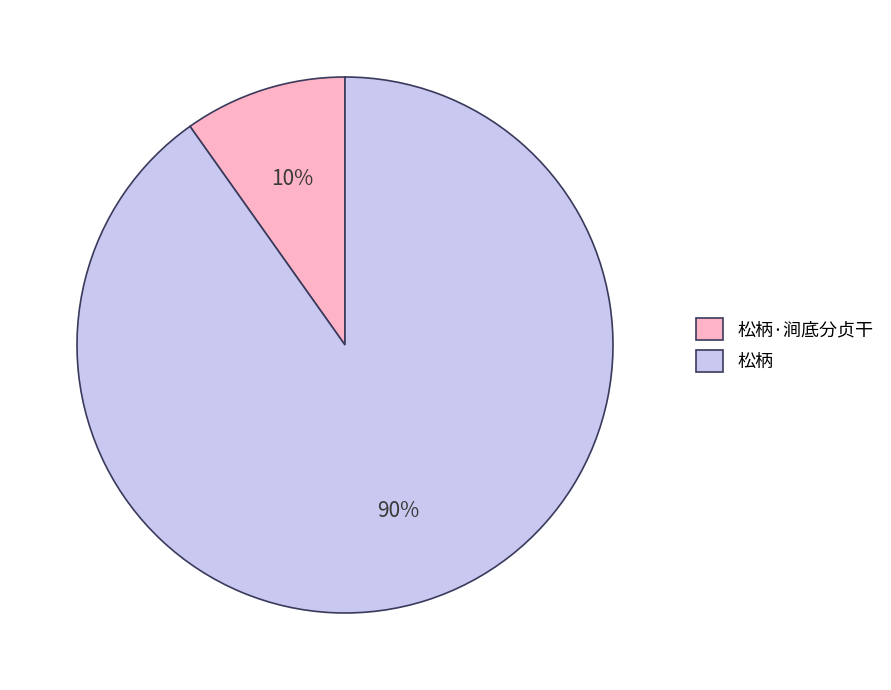

Between 松柄 and 松柄·涧底分贞干, which is larger?

松柄